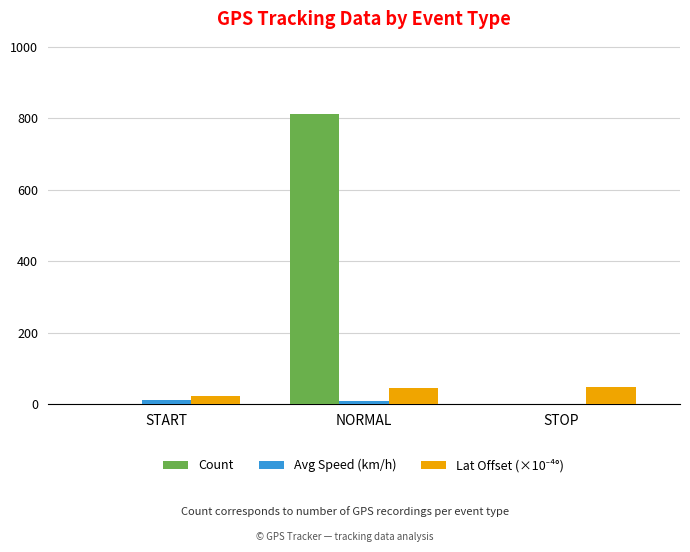

What is the average value of the Avg Speed (km/h) series?

7.2